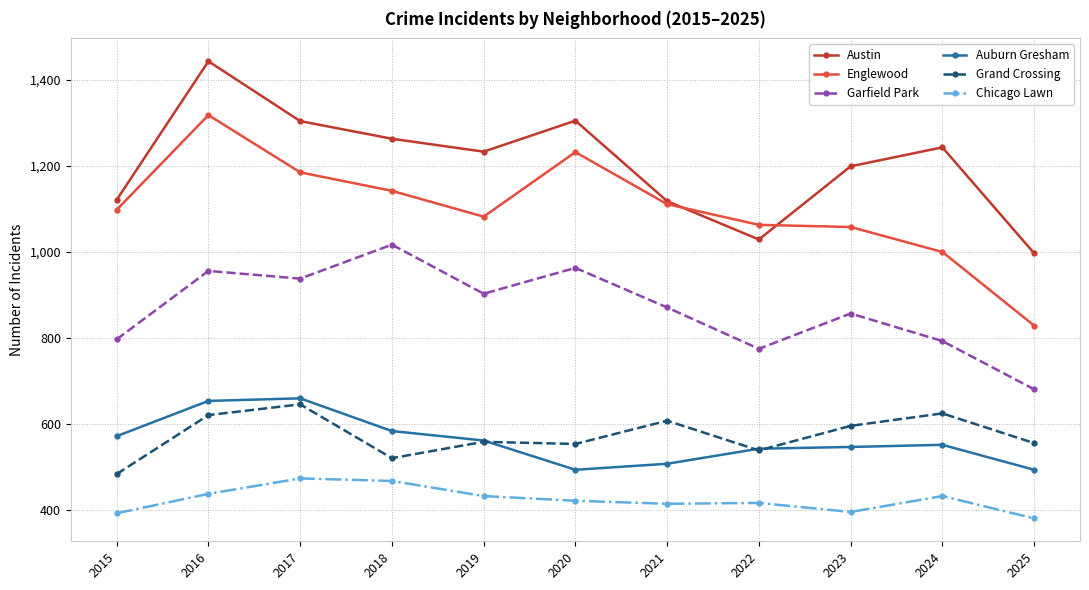

How many values in the Austin series are below 1233?

5